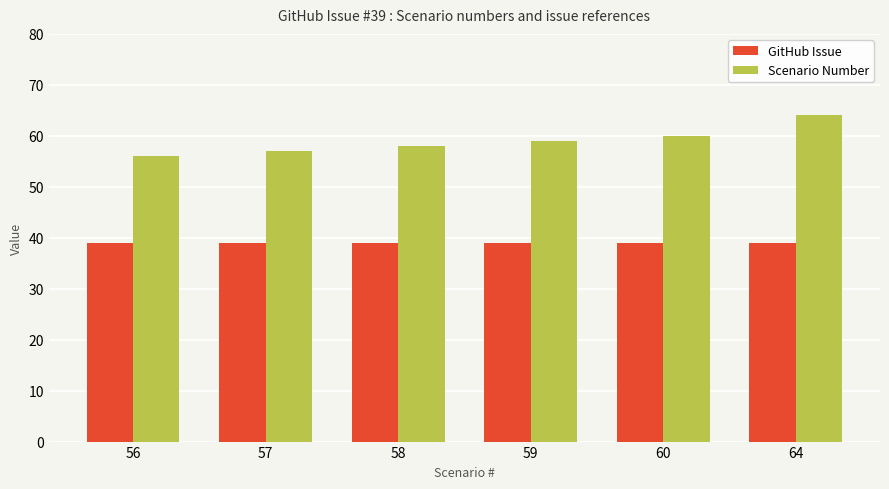

What is the minimum value shown in the chart?

39